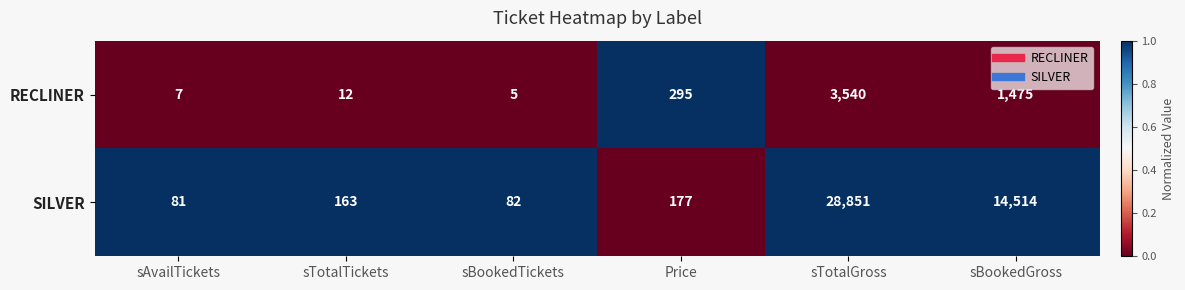

What is the difference between the maximum and minimum values in the SILVER series?

28770